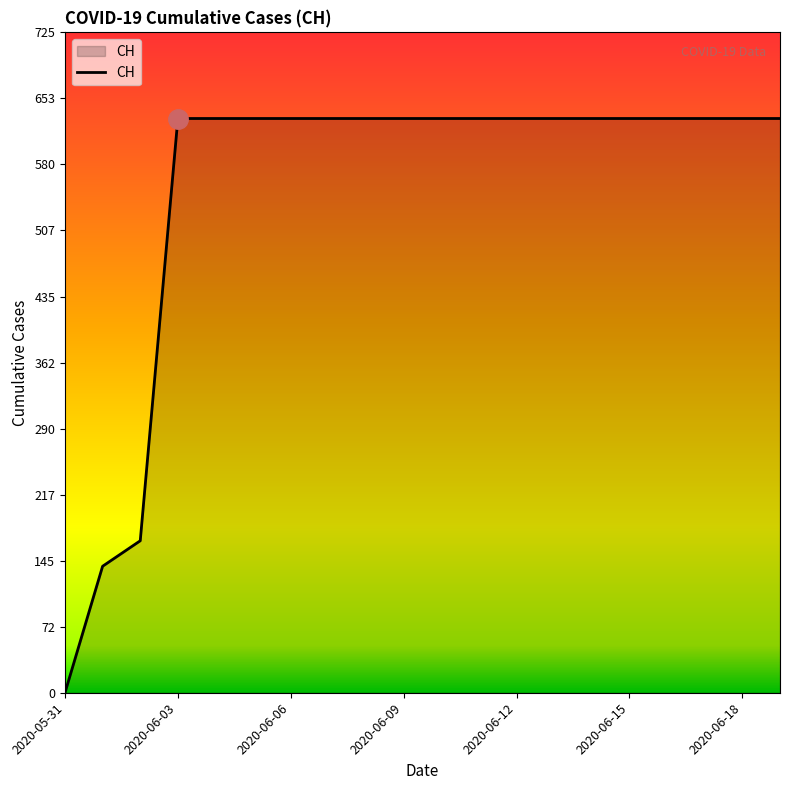

What is the average value?

552